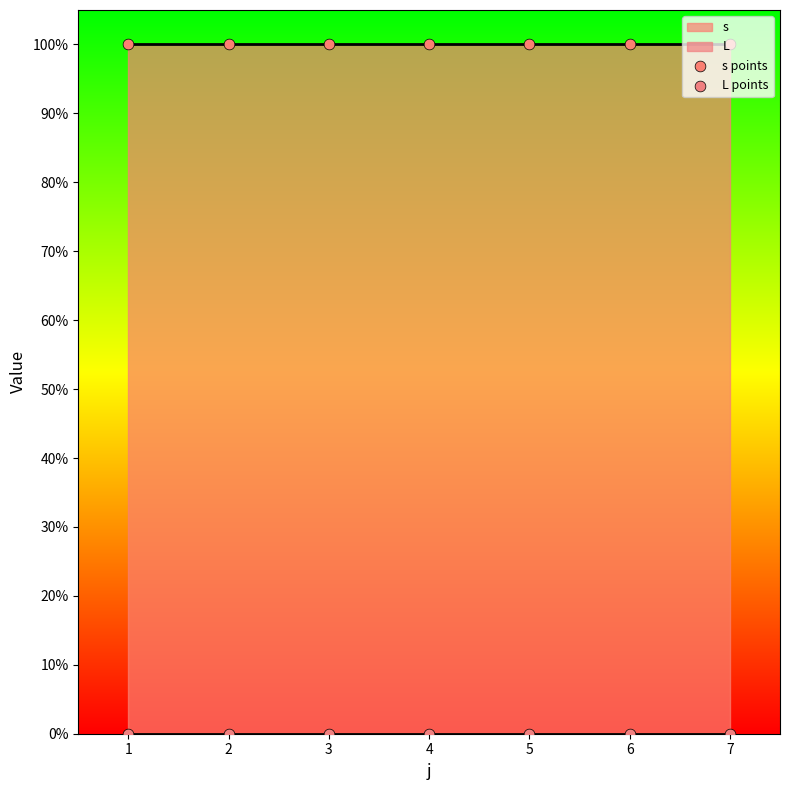

Is the value of s points at 7 greater than the value of L points at 6?

Yes